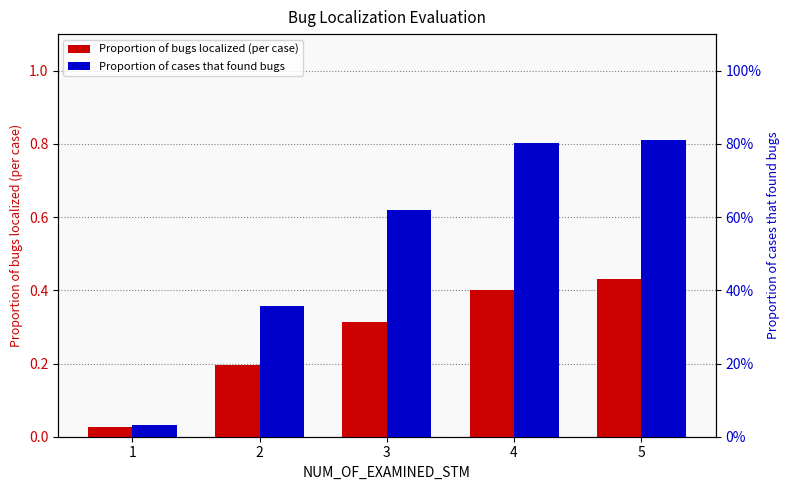

What is the value of the Proportion of cases that found bugs bar at the 5th from the left?

0.8